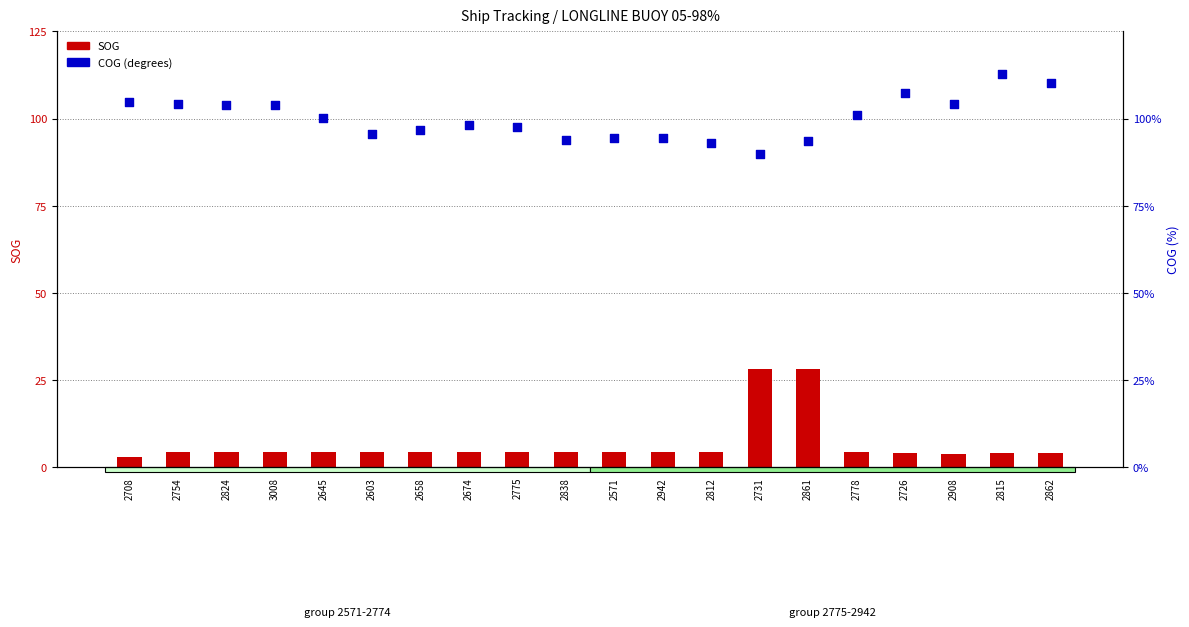

Which series reaches the maximum Y coordinate?

COG (degrees)